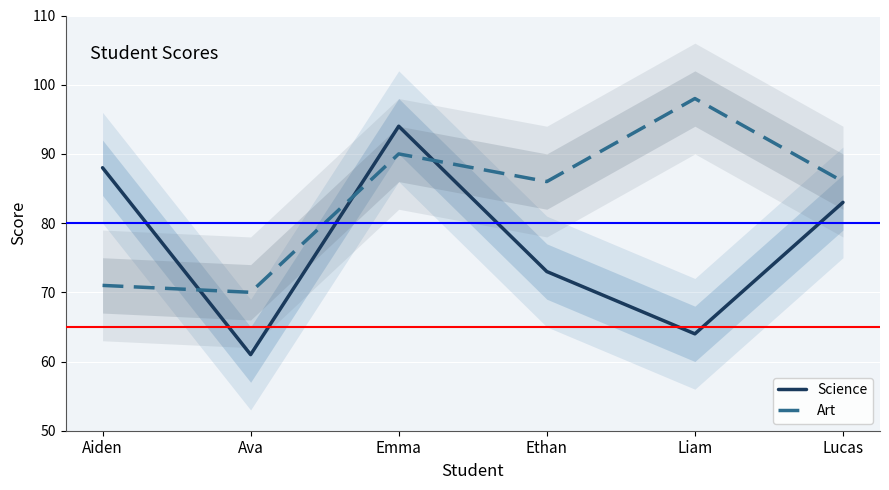

Reading left to right, what are all the values shown in this chart?

Science: Aiden=88	Ava=61	Emma=94	Ethan=73	Liam=64	Lucas=83
Art: Aiden=71	Ava=70	Emma=90	Ethan=86	Liam=98	Lucas=86